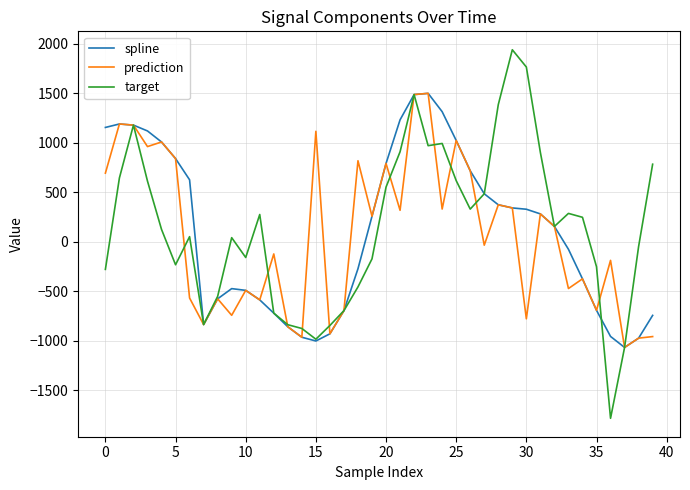

Which series has the widest spread of values?

target